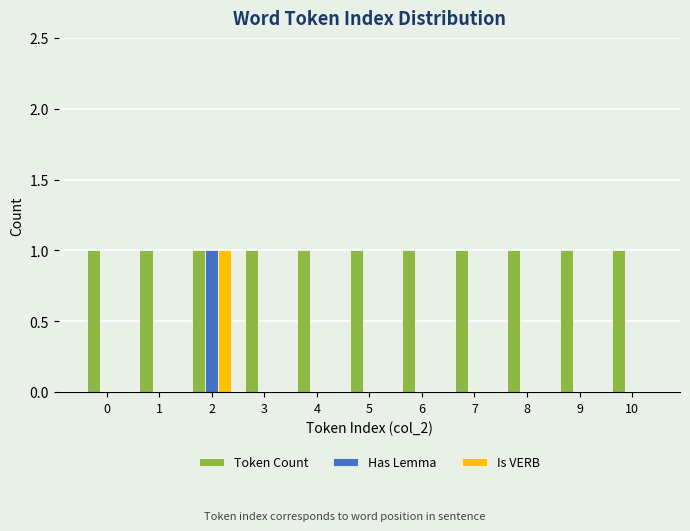

True or false: Token Count has a value of 2 at 3.

False